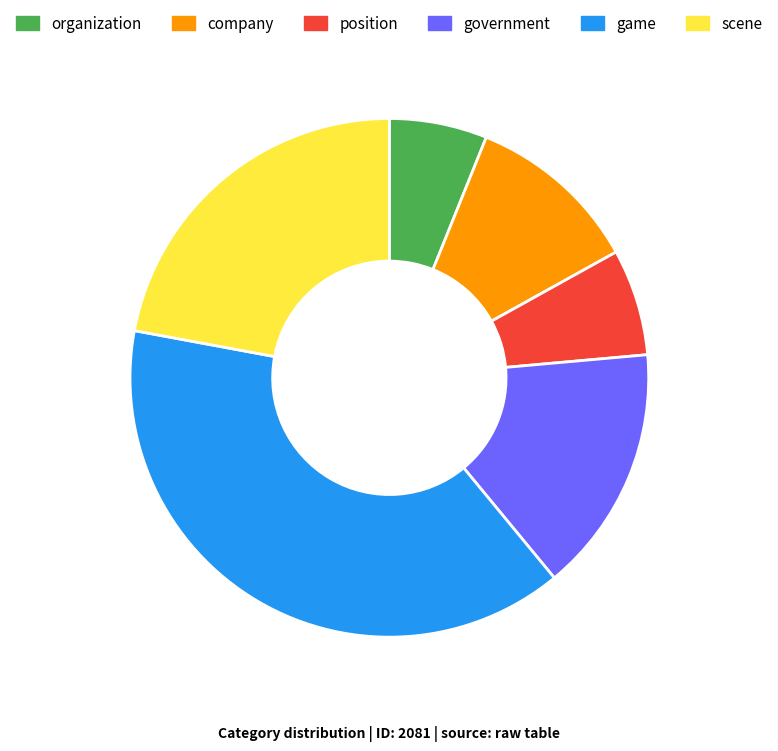

What is the ratio of the value at game to the value at company?

3.6